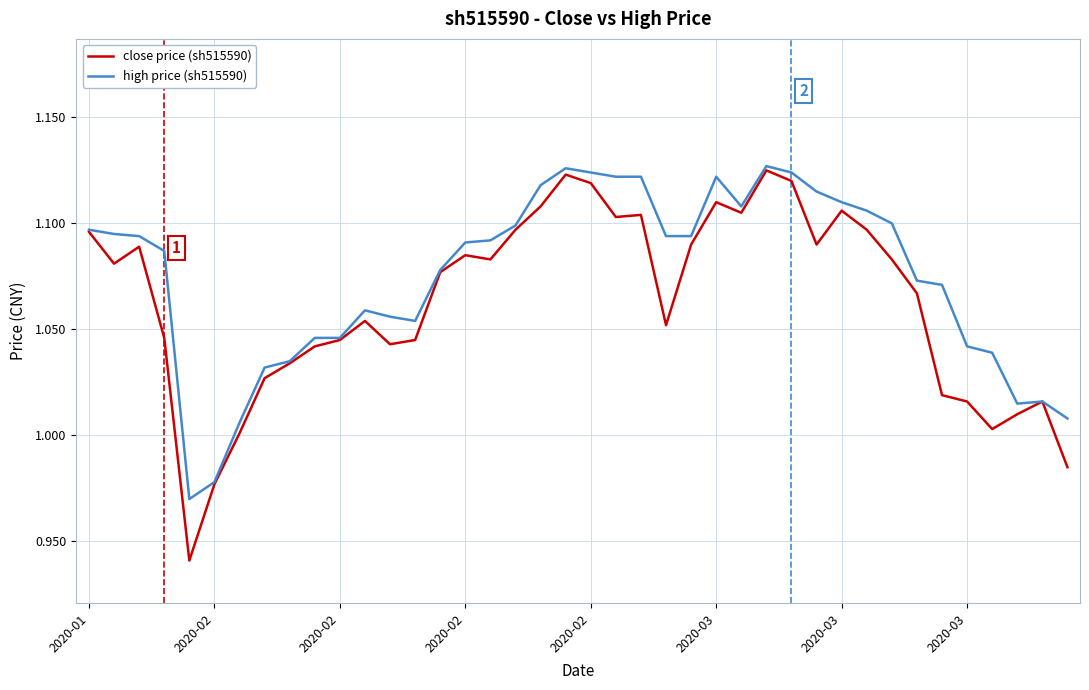

Rank the series by their average value, from highest to lowest.

high price (sh515590), close price (sh515590)